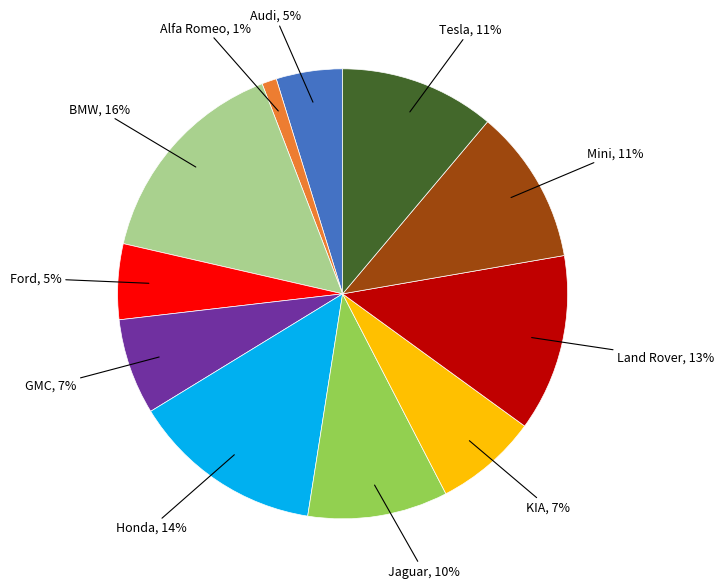

Is there any slice that represents more than half of the pie?

No